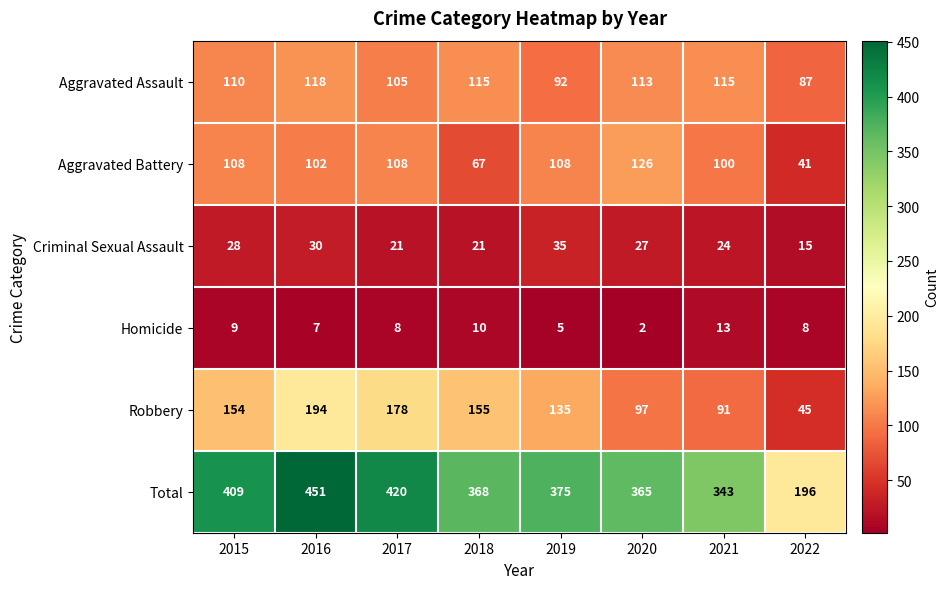

Count the number of categories in the chart.

8